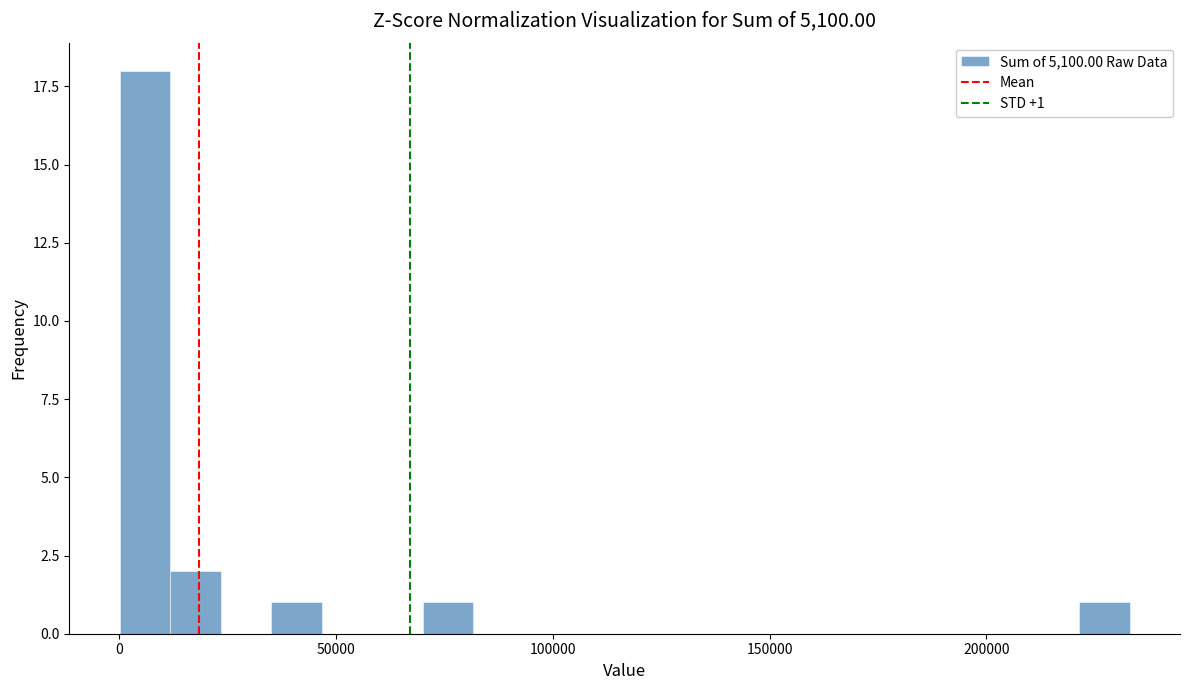

Around what value on the x-axis is the tallest bar? Give the approximate position of its centre, as read against the axis.

5000